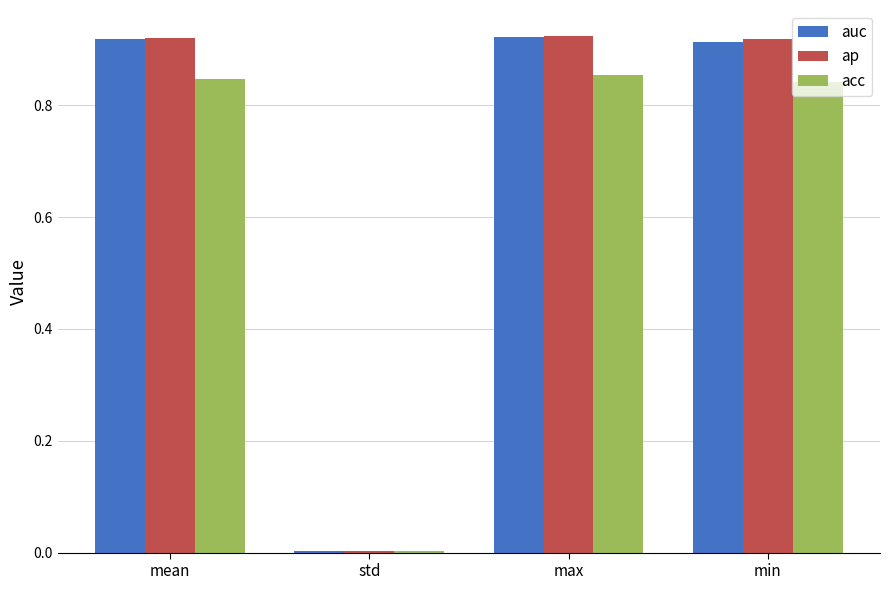

Does the chart contain stacked bars?

No